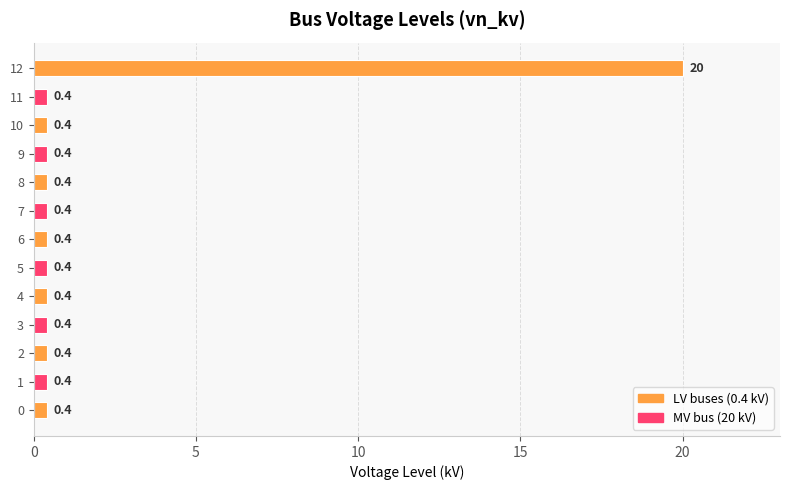

What value does the data have at 10?

0.4